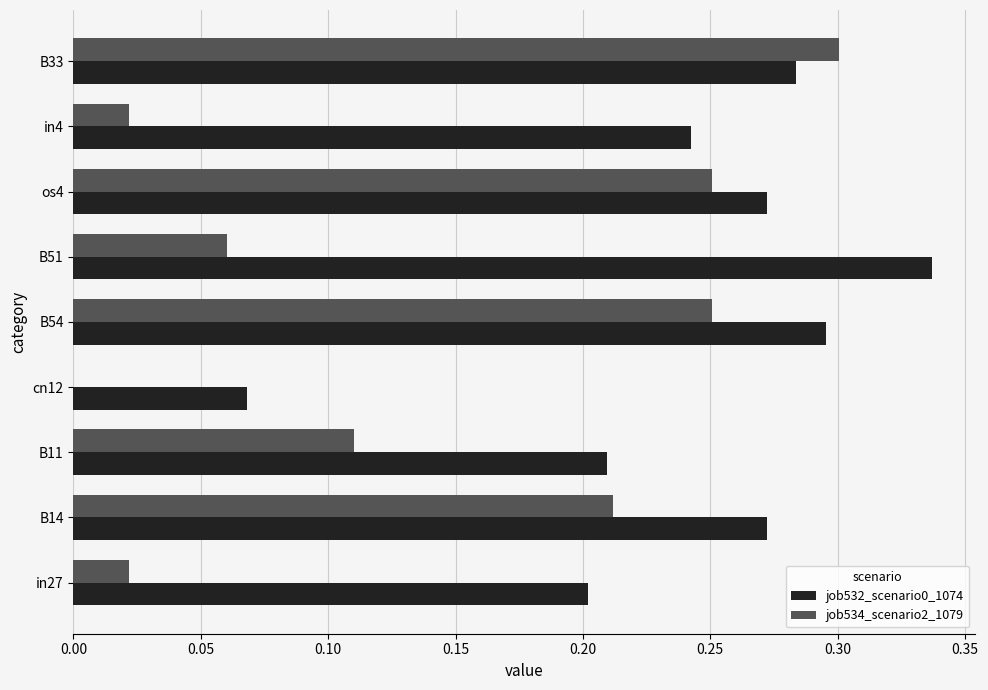

At which category is the sum across all series the highest?

B33